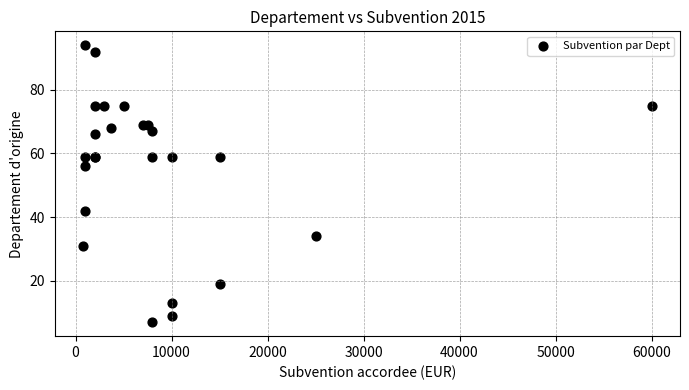

What Y value in the scatter plot is closest to 50?

56